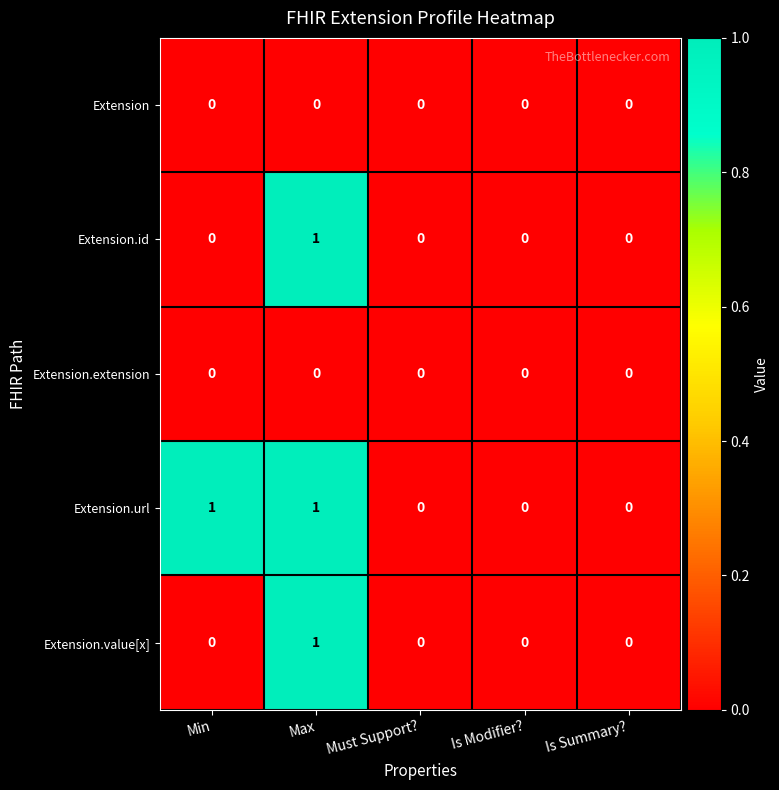

At which category is the sum across all series the highest?

Max